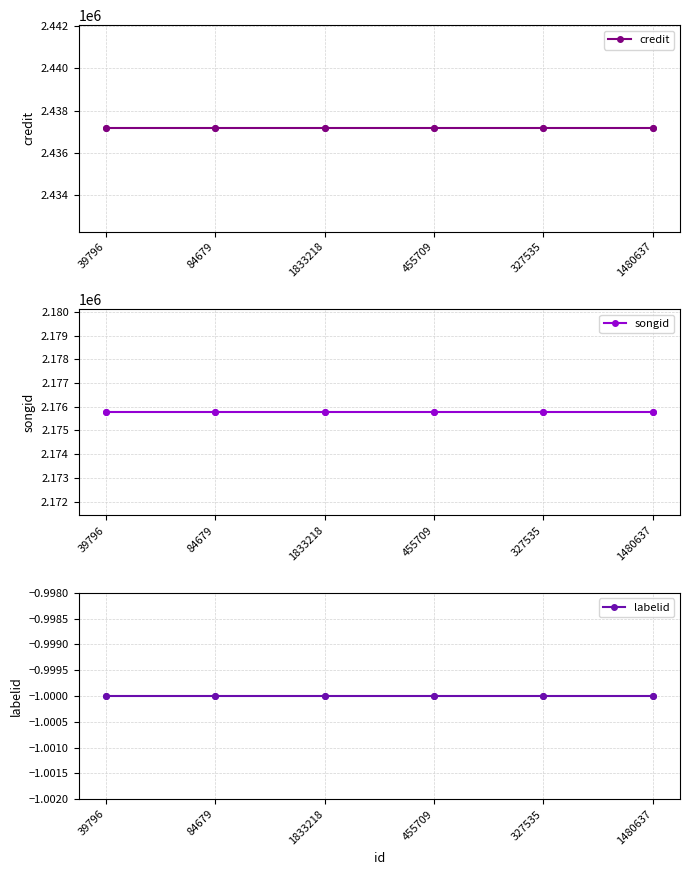

The value of credit at 39796 is 3659609. True or false?

False